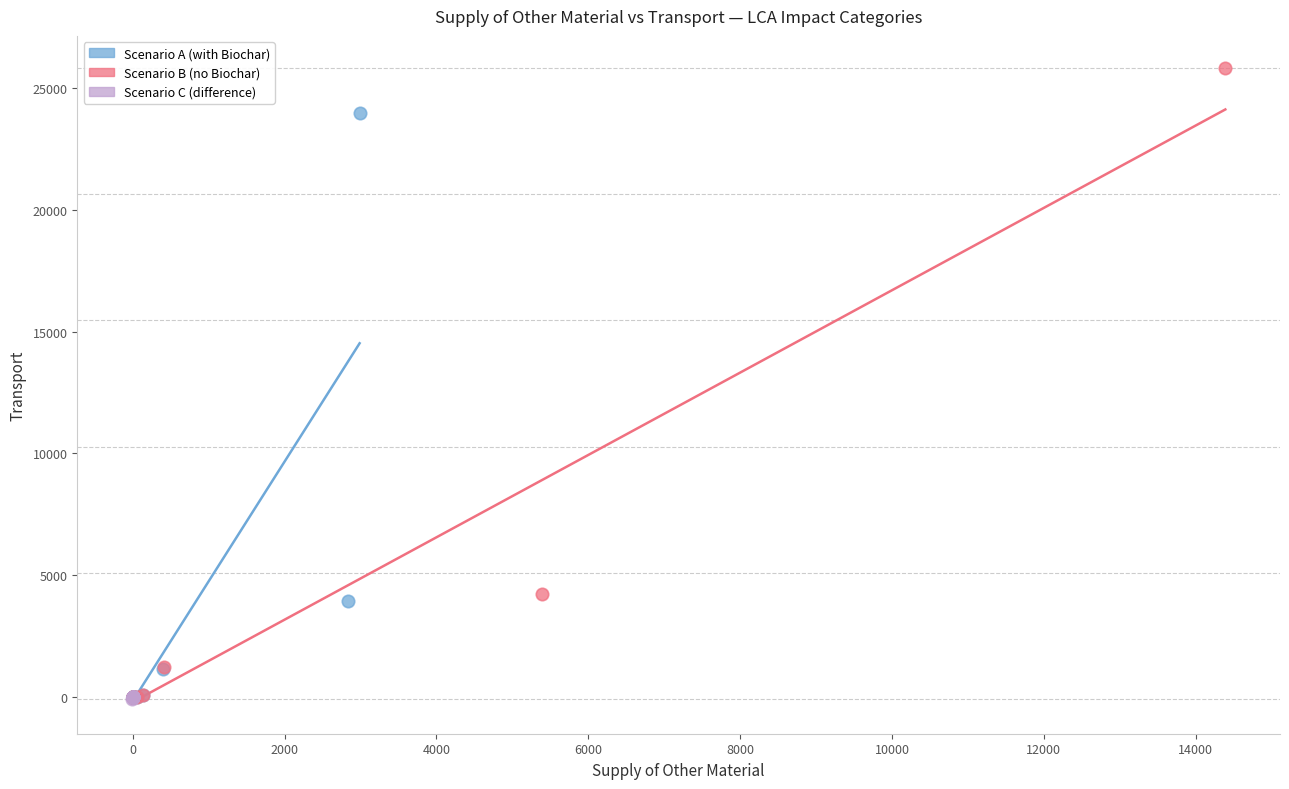

Which series has the widest spread of Y values?

Scenario B (no Biochar)